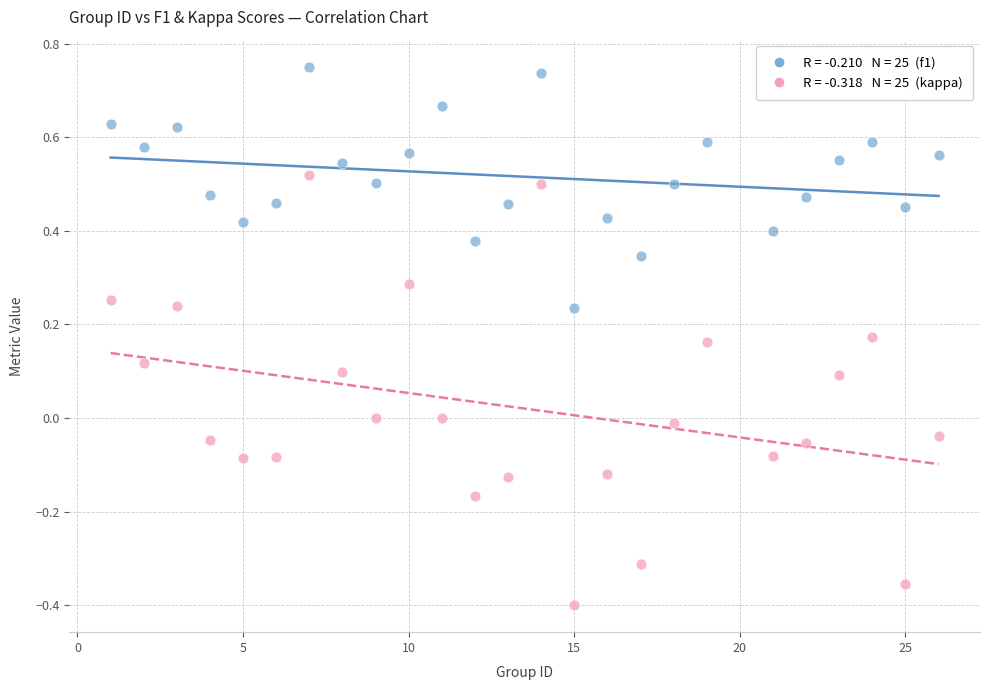

Across all data points, what is the range of Y values (max minus min)?

1.2